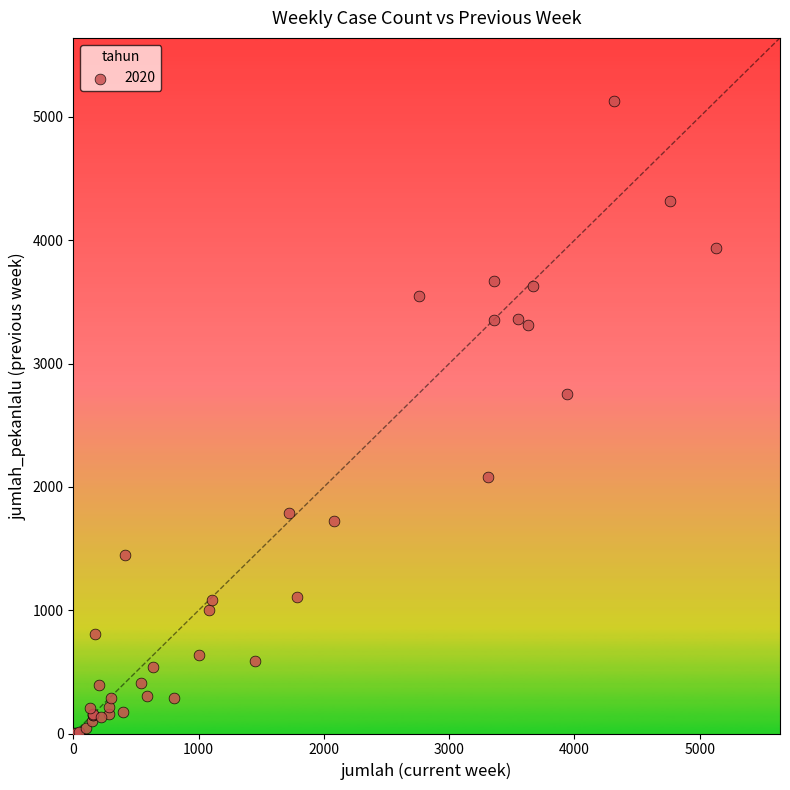

What Y value in the scatter plot is closest to 2564?

2756